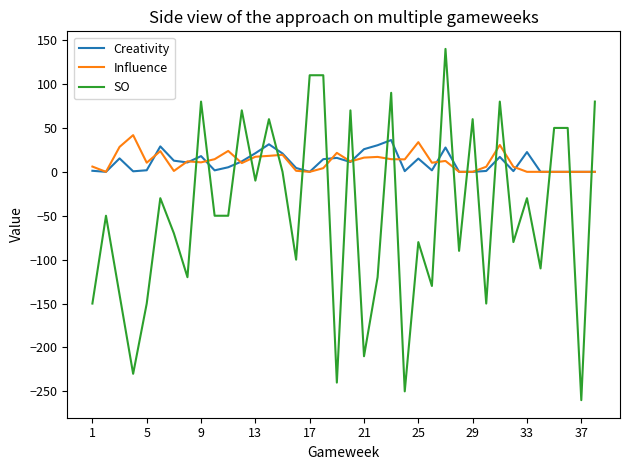

Does the chart display data point markers on the line(s)?

No